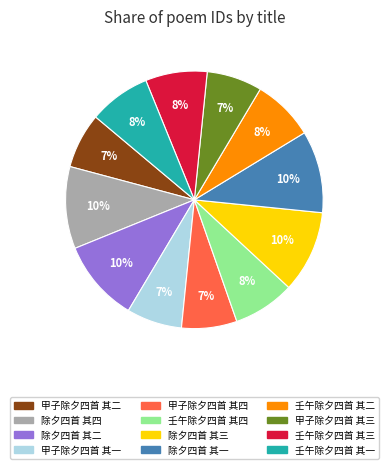

Is it true that 除夕四首 其二 is 1% of the pie?

False